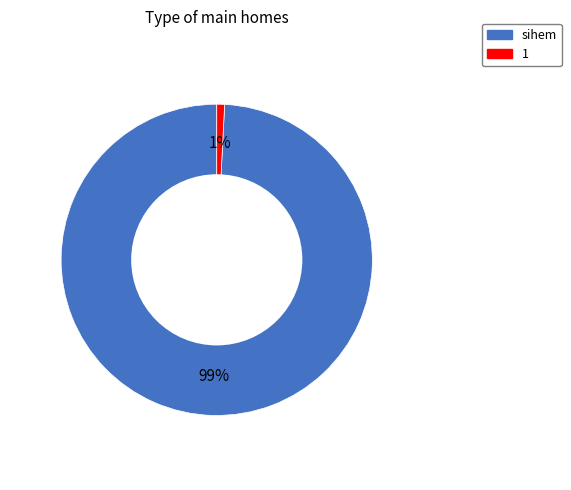

The sihem slice represents 90% of the pie. True or false?

False